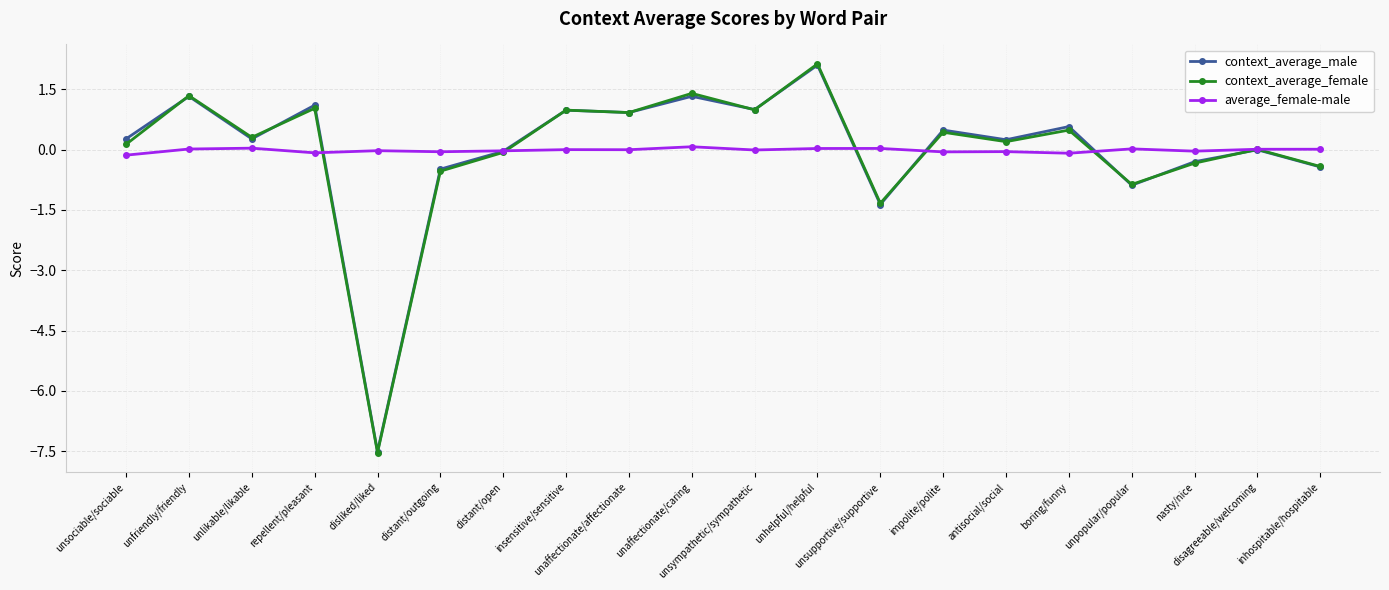

What are all the series names shown in the legend?

context_average_male, context_average_female, average_female-male